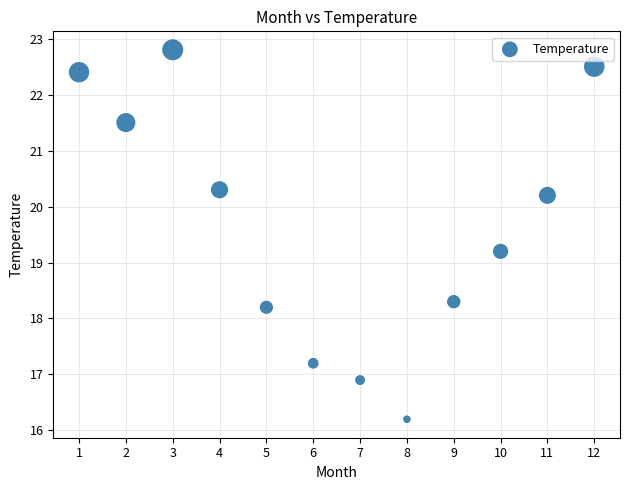

What is the average Y value?

19.6